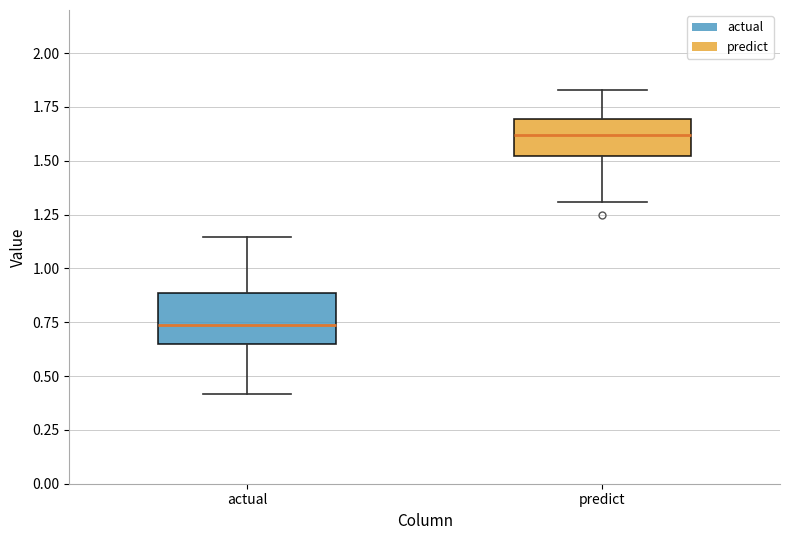

Which box is the tallest, from its lower edge to its upper edge?

actual